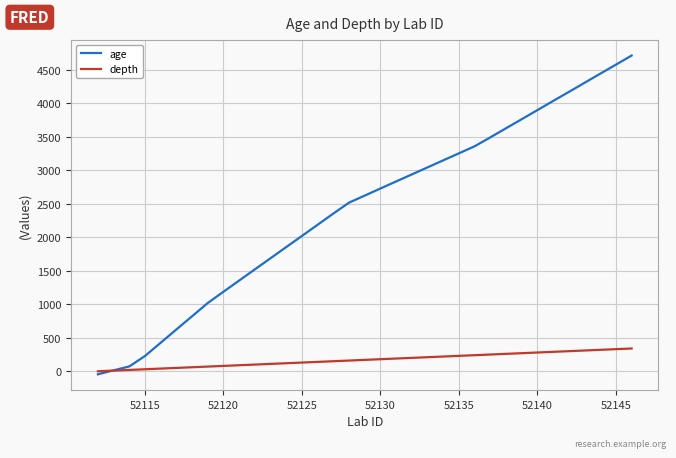

List the series in order of their peak value, lowest first.

depth, age